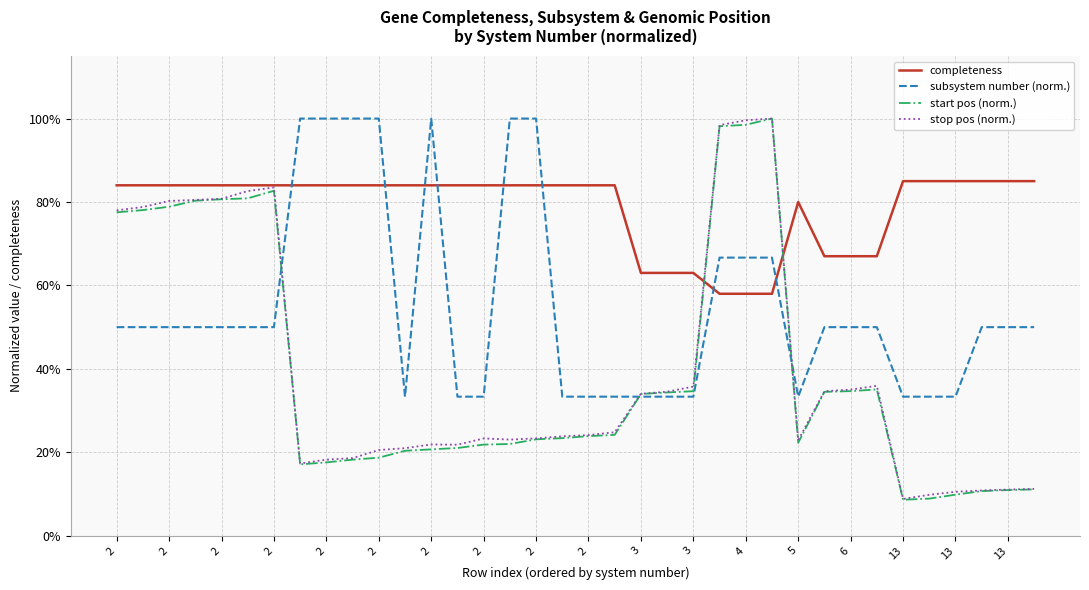

What is the difference between the maximum and minimum values in the stop pos (norm.) series?

0.9